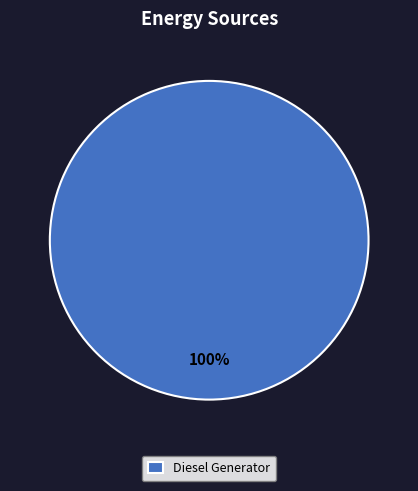

Rank the categories by value from highest to lowest.

Diesel Generator